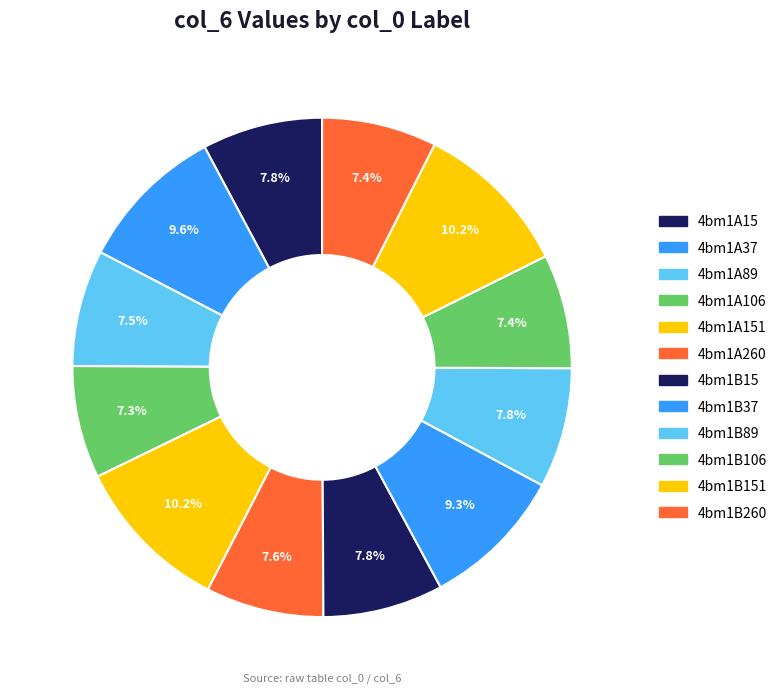

Count the number of slices in the pie.

12